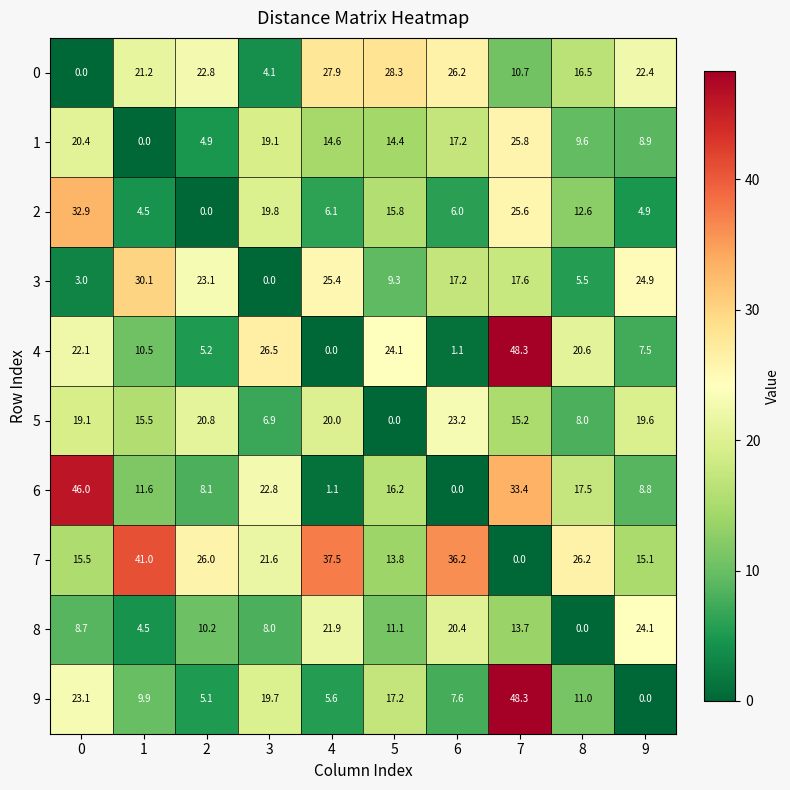

The value of 9 at 1 is 17.1. True or false?

False